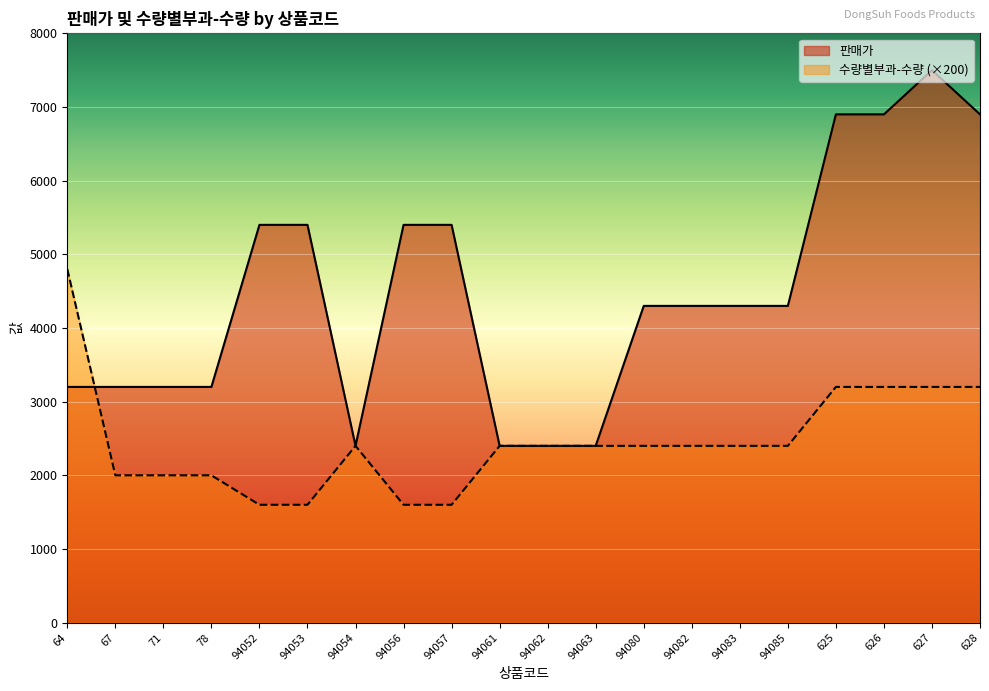

True or false: 수량별부과-수량 and 판매가 intersect in this chart.

True